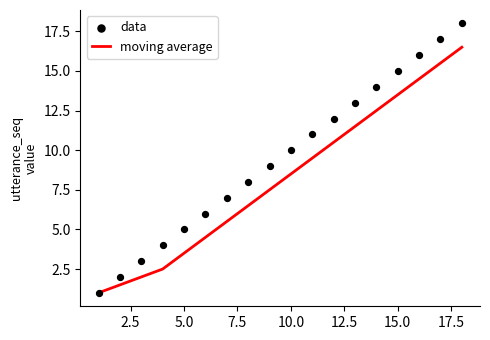

What are all the series names shown in the legend?

moving average, data